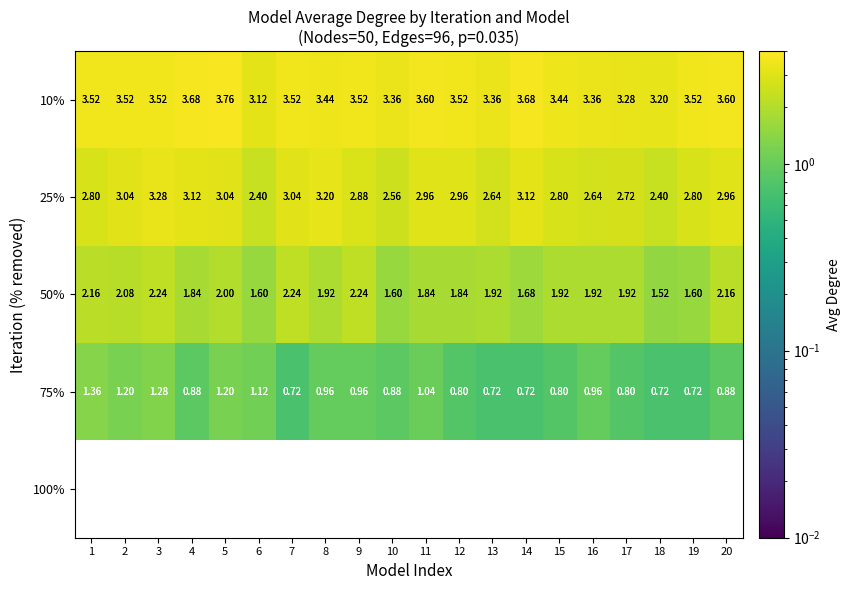

At how many categories does at least one series exceed 3?

20